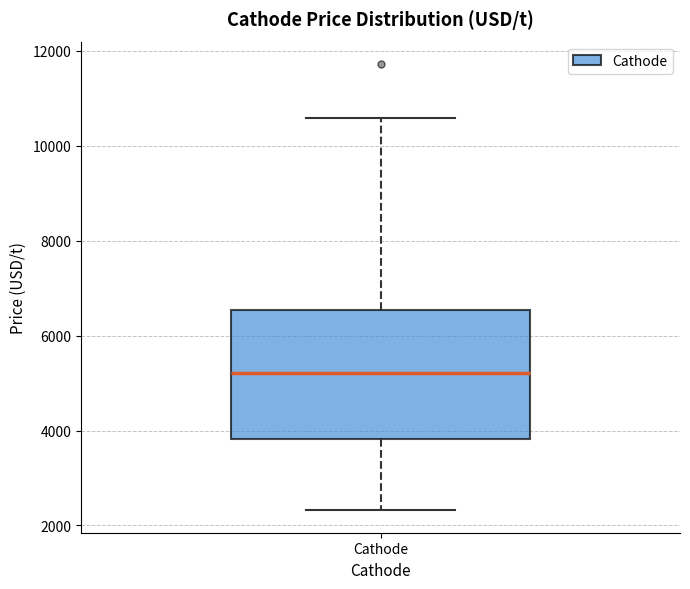

Read this box plot against the y-axis: the position of the median line, the range covered by the box, and the ends of both whiskers. The values are not printed on the chart, so give them approximately, as read against the axis.

median 5200, box 3800 to 6600, whiskers 2400 to 10600